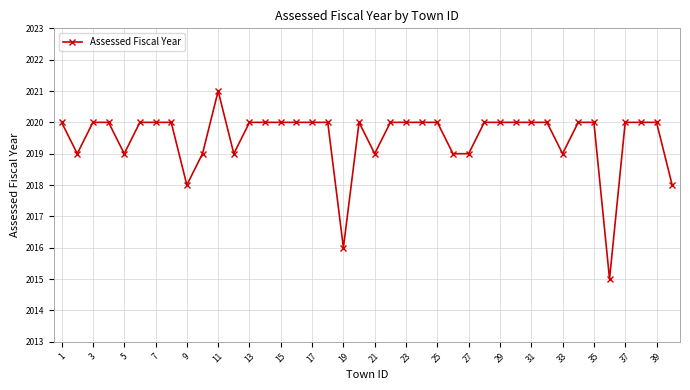

What is the value of the 6th point from the left?

2020